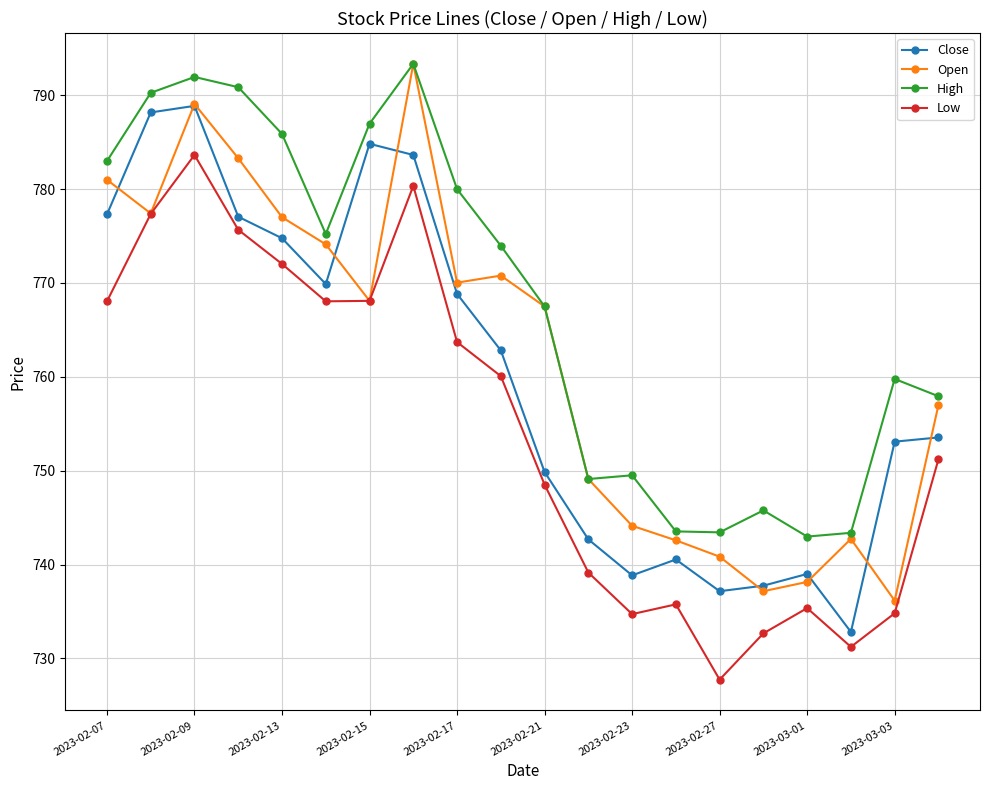

What is the maximum value shown in the chart?

793.3